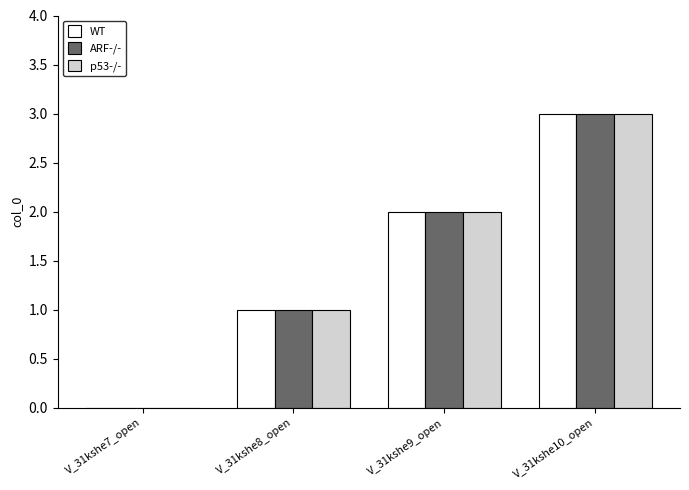

What is the maximum value for WT?

3